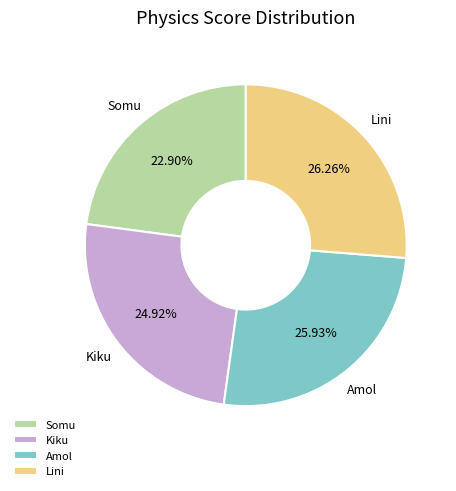

Is it true that Kiku is 15% of the pie?

False